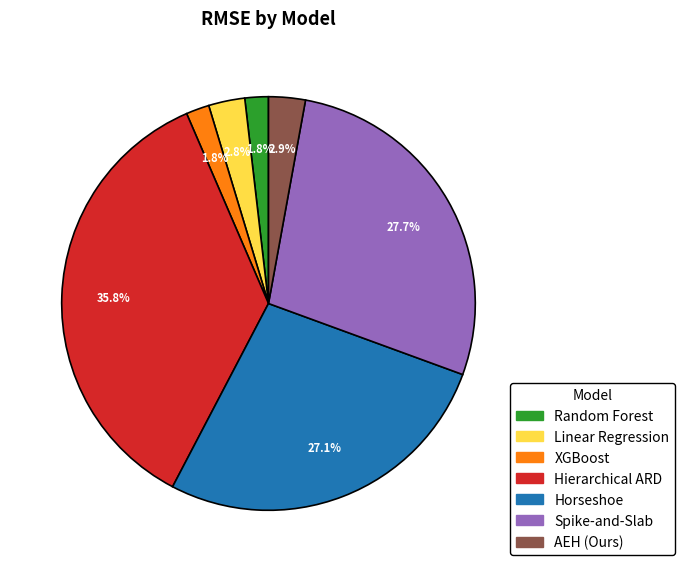

What portion of the pie excludes Spike-and-Slab?

72.3%